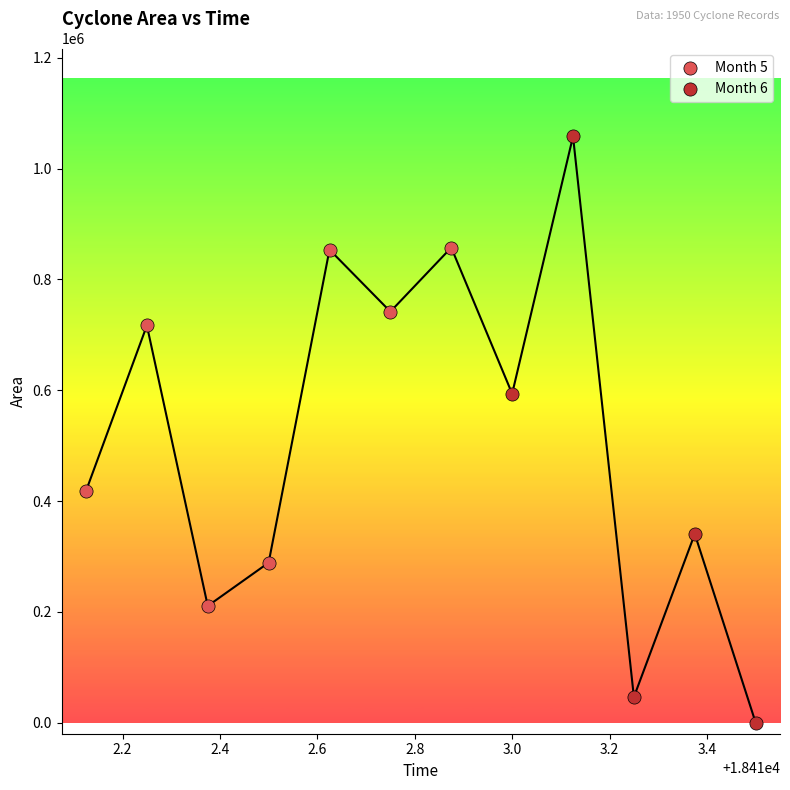

Which series reaches the maximum Y coordinate?

Month 6